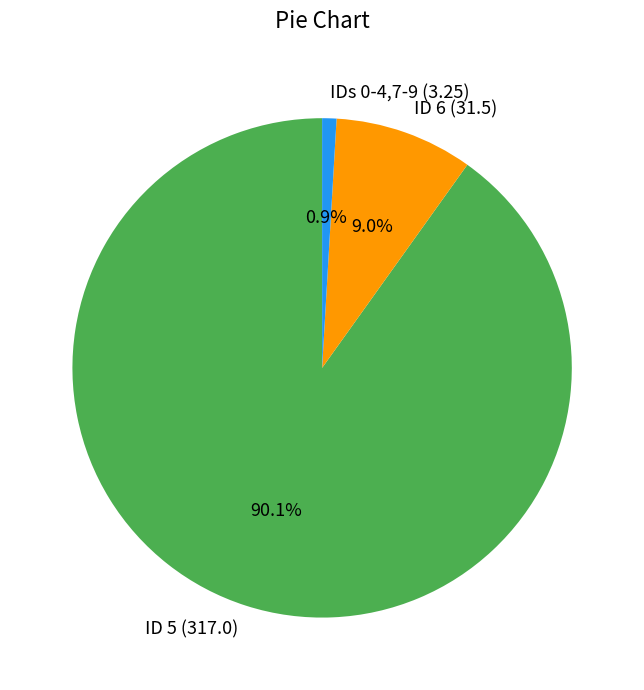

Is there a majority slice in this chart?

Yes